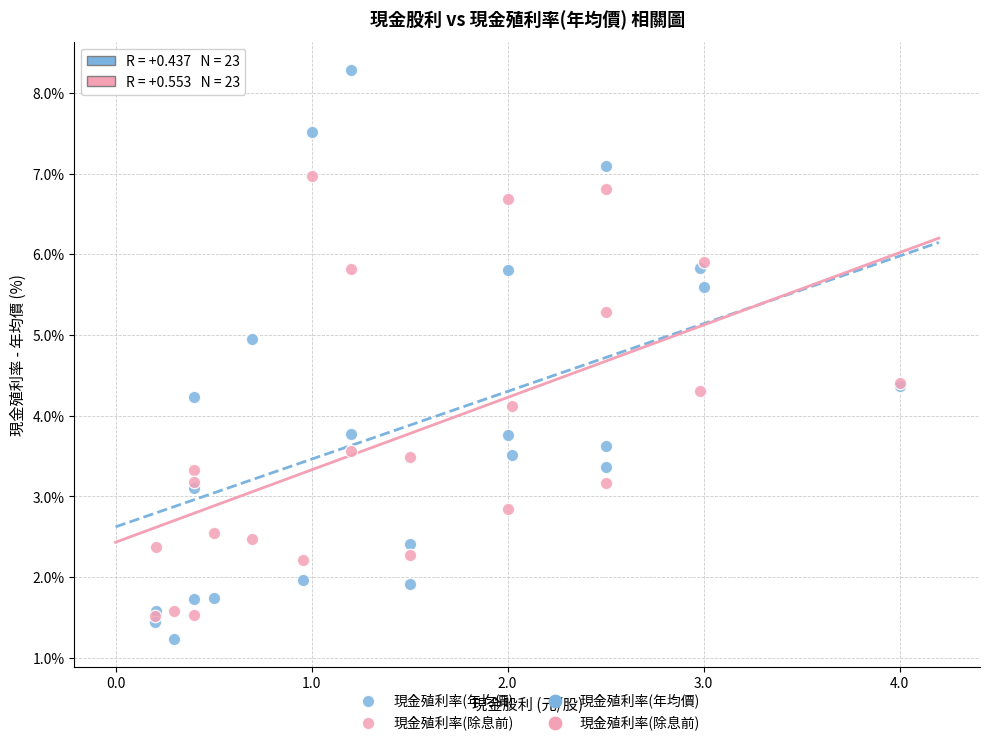

Across all series, what Y value is closest to 4?

4.1